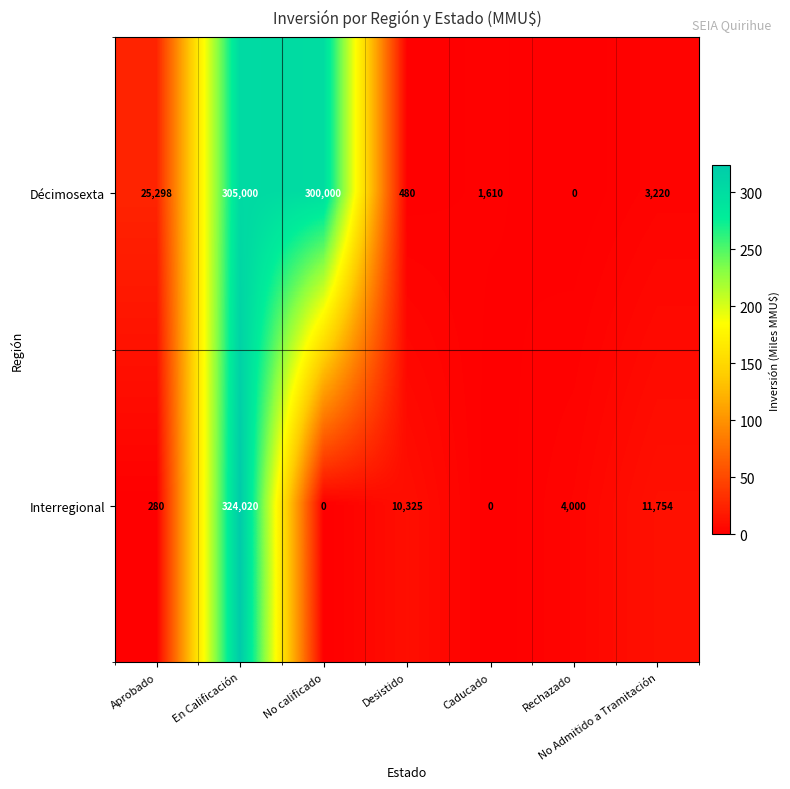

Which series has the largest range (max minus min)?

Interregional